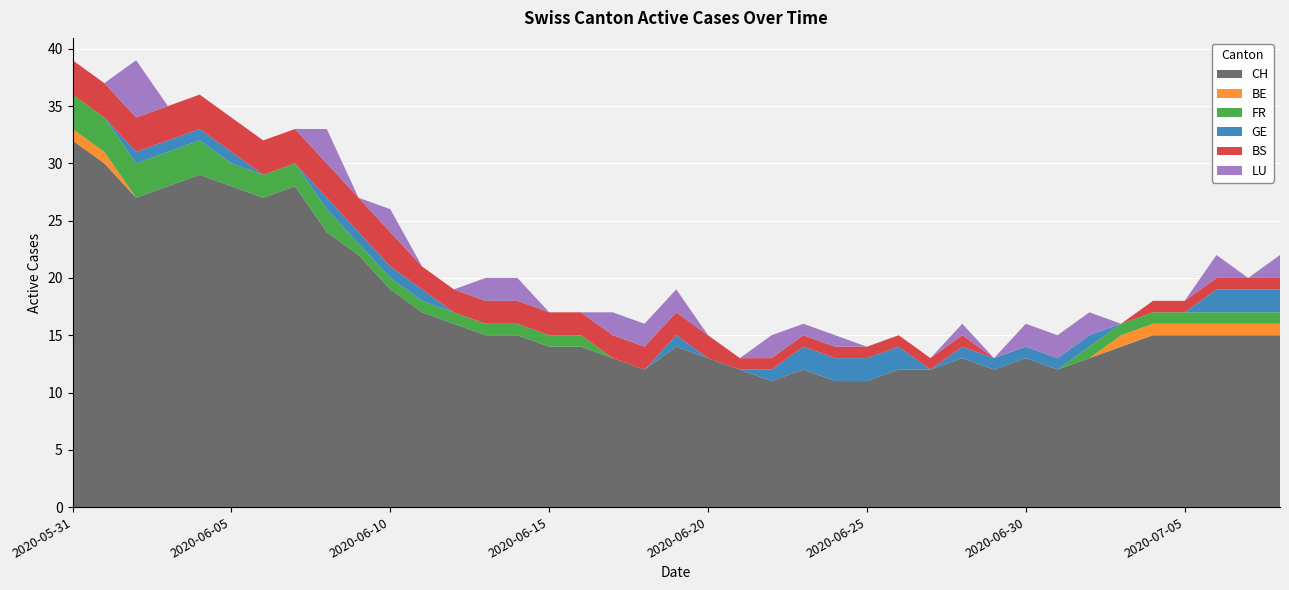

Reading left to right, extract all data points from this chart.

CH: 2020-05-31=32	2020-06-01=30	2020-06-02=27	2020-06-03=28	2020-06-04=29	2020-06-05=28	2020-06-06=27	2020-06-07=28	2020-06-08=24	2020-06-09=22	2020-06-10=19	2020-06-11=17	2020-06-12=16	2020-06-13=15	2020-06-14=15	2020-06-15=14	2020-06-16=14	2020-06-17=13	2020-06-18=12	2020-06-19=14	2020-06-20=13	2020-06-21=12	2020-06-22=11	2020-06-23=12	2020-06-24=11	2020-06-25=11	2020-06-26=12	2020-06-27=12	2020-06-28=13	2020-06-29=12	2020-06-30=13	2020-07-01=12	2020-07-02=13	2020-07-03=14	2020-07-04=15	2020-07-05=15	2020-07-06=15	2020-07-07=15	2020-07-08=15
BE: 2020-05-31=1	2020-06-01=1	2020-06-02=0	2020-06-03=0	2020-06-04=0	2020-06-05=0	2020-06-06=0	2020-06-07=0	2020-06-08=0	2020-06-09=0	2020-06-10=0	2020-06-11=0	2020-06-12=0	2020-06-13=0	2020-06-14=0	2020-06-15=0	2020-06-16=0	2020-06-17=0	2020-06-18=0	2020-06-19=0	2020-06-20=0	2020-06-21=0	2020-06-22=0	2020-06-23=0	2020-06-24=0	2020-06-25=0	2020-06-26=0	2020-06-27=0	2020-06-28=0	2020-06-29=0	2020-06-30=0	2020-07-01=0	2020-07-02=0	2020-07-03=1	2020-07-04=1	2020-07-05=1	2020-07-06=1	2020-07-07=1	2020-07-08=1
FR: 2020-05-31=3	2020-06-01=3	2020-06-02=3	2020-06-03=3	2020-06-04=3	2020-06-05=2	2020-06-06=2	2020-06-07=2	2020-06-08=2	2020-06-09=1	2020-06-10=1	2020-06-11=1	2020-06-12=1	2020-06-13=1	2020-06-14=1	2020-06-15=1	2020-06-16=1	2020-06-17=0	2020-06-18=0	2020-06-19=0	2020-06-20=0	2020-06-21=0	2020-06-22=0	2020-06-23=0	2020-06-24=0	2020-06-25=0	2020-06-26=0	2020-06-27=0	2020-06-28=0	2020-06-29=0	2020-06-30=0	2020-07-01=0	2020-07-02=1	2020-07-03=1	2020-07-04=1	2020-07-05=1	2020-07-06=1	2020-07-07=1	2020-07-08=1
GE: 2020-05-31=0	2020-06-01=0	2020-06-02=1	2020-06-03=1	2020-06-04=1	2020-06-05=1	2020-06-06=0	2020-06-07=0	2020-06-08=1	2020-06-09=1	2020-06-10=1	2020-06-11=1	2020-06-12=0	2020-06-13=0	2020-06-14=0	2020-06-15=0	2020-06-16=0	2020-06-17=0	2020-06-18=0	2020-06-19=1	2020-06-20=0	2020-06-21=0	2020-06-22=1	2020-06-23=2	2020-06-24=2	2020-06-25=2	2020-06-26=2	2020-06-27=0	2020-06-28=1	2020-06-29=1	2020-06-30=1	2020-07-01=1	2020-07-02=1	2020-07-03=0	2020-07-04=0	2020-07-05=0	2020-07-06=2	2020-07-07=2	2020-07-08=2
BS: 2020-05-31=3	2020-06-01=3	2020-06-02=3	2020-06-03=3	2020-06-04=3	2020-06-05=3	2020-06-06=3	2020-06-07=3	2020-06-08=3	2020-06-09=3	2020-06-10=3	2020-06-11=2	2020-06-12=2	2020-06-13=2	2020-06-14=2	2020-06-15=2	2020-06-16=2	2020-06-17=2	2020-06-18=2	2020-06-19=2	2020-06-20=2	2020-06-21=1	2020-06-22=1	2020-06-23=1	2020-06-24=1	2020-06-25=1	2020-06-26=1	2020-06-27=1	2020-06-28=1	2020-06-29=0	2020-06-30=0	2020-07-01=0	2020-07-02=0	2020-07-03=0	2020-07-04=1	2020-07-05=1	2020-07-06=1	2020-07-07=1	2020-07-08=1
LU: 2020-05-31=0	2020-06-01=0	2020-06-02=5	2020-06-03=0	2020-06-04=0	2020-06-05=0	2020-06-06=0	2020-06-07=0	2020-06-08=3	2020-06-09=0	2020-06-10=2	2020-06-11=0	2020-06-12=0	2020-06-13=2	2020-06-14=2	2020-06-15=0	2020-06-16=0	2020-06-17=2	2020-06-18=2	2020-06-19=2	2020-06-20=0	2020-06-21=0	2020-06-22=2	2020-06-23=1	2020-06-24=1	2020-06-25=0	2020-06-26=0	2020-06-27=0	2020-06-28=1	2020-06-29=0	2020-06-30=2	2020-07-01=2	2020-07-02=2	2020-07-03=0	2020-07-04=0	2020-07-05=0	2020-07-06=2	2020-07-07=0	2020-07-08=2